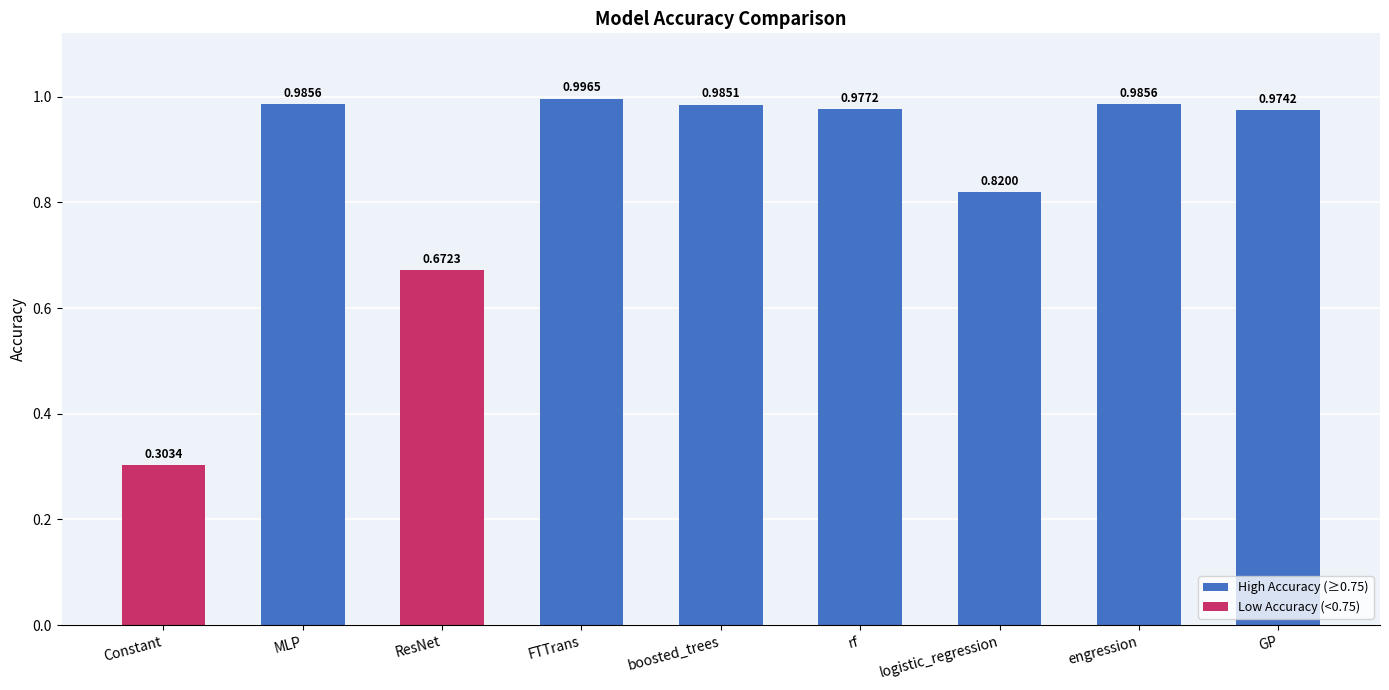

What is the sum of all values?

7.7